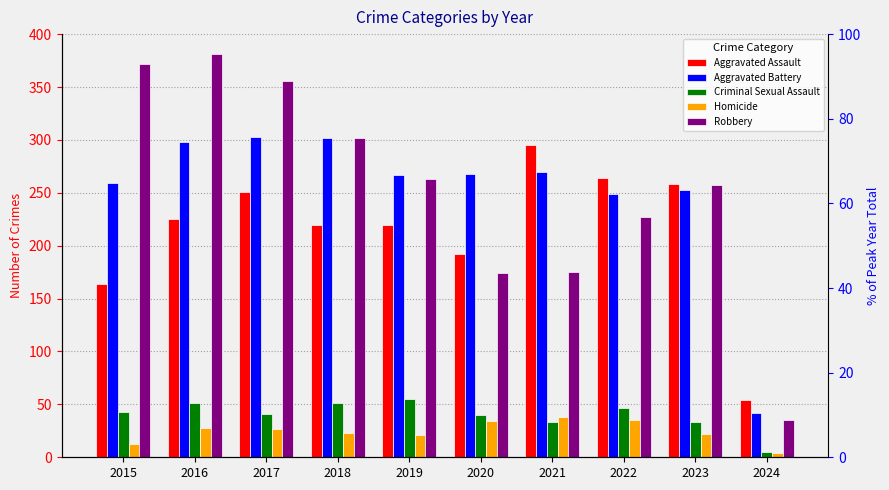

Reading left to right, transcribe all the data shown in this chart.

Aggravated Assault: 164	225	251	220	220	192	295	264	258	54
Aggravated Battery: 259	298	303	302	267	268	270	249	253	42
Criminal Sexual Assault: 43	51	41	51	55	40	33	47	33	5
Homicide: 13	28	27	23	21	34	38	35	22	4
Robbery: 372	381	356	302	263	174	175	227	257	35